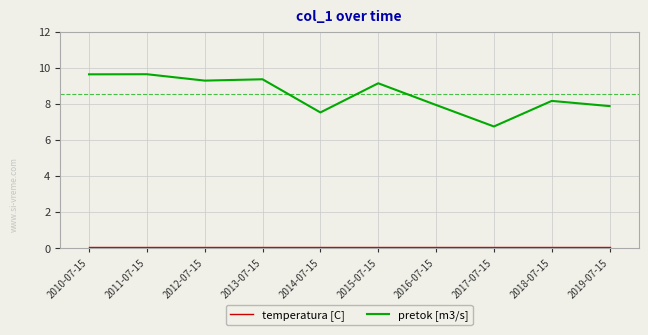

At which label does pretok [m3/s] first exceed 9?

2010-07-15